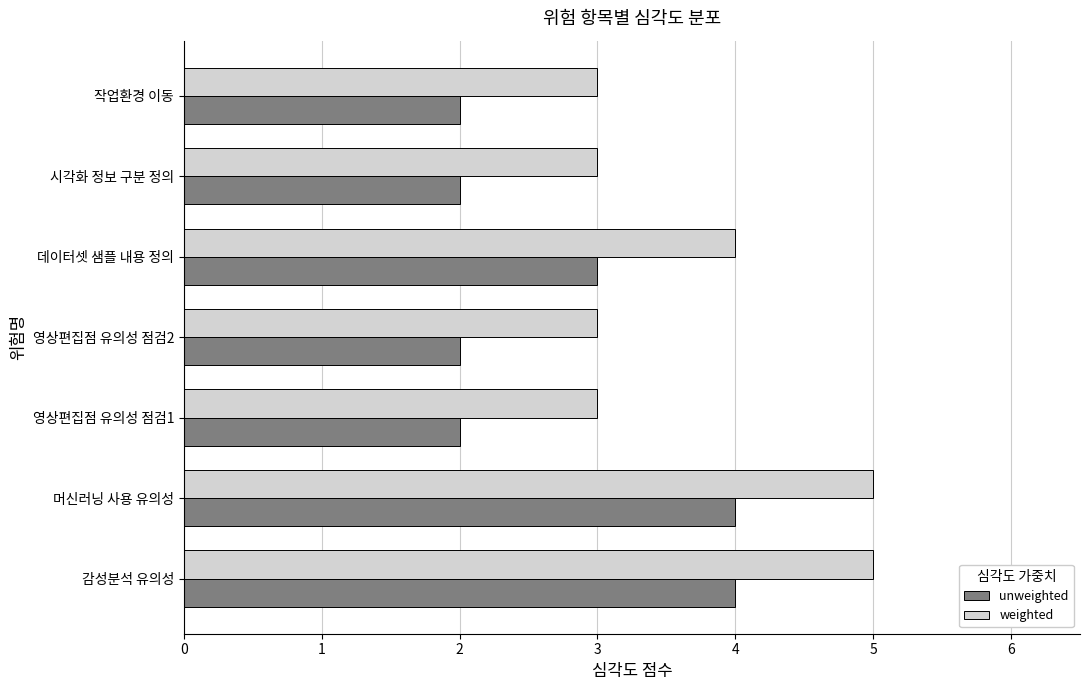

Rank the series by their maximum value, from lowest to highest.

unweighted, weighted